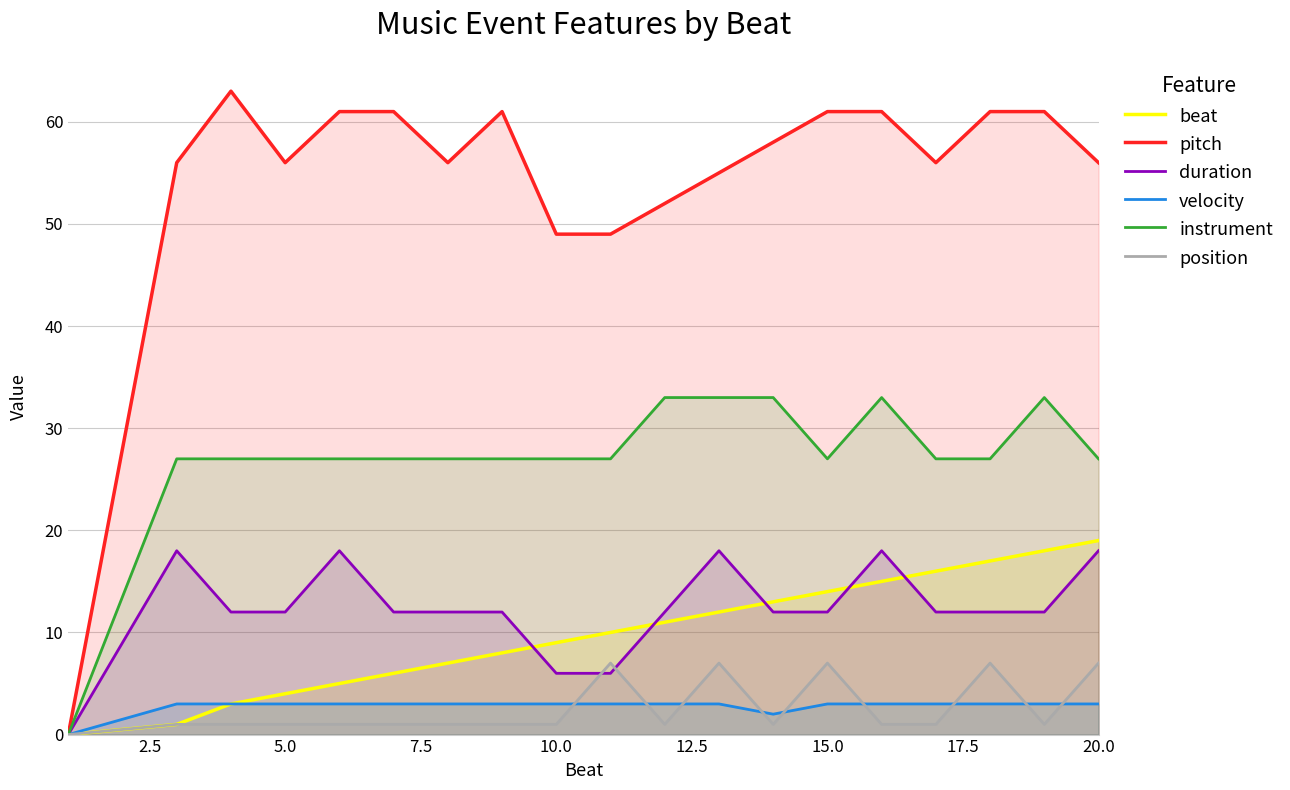

What is the difference between the maximum and minimum values in the instrument series?

33